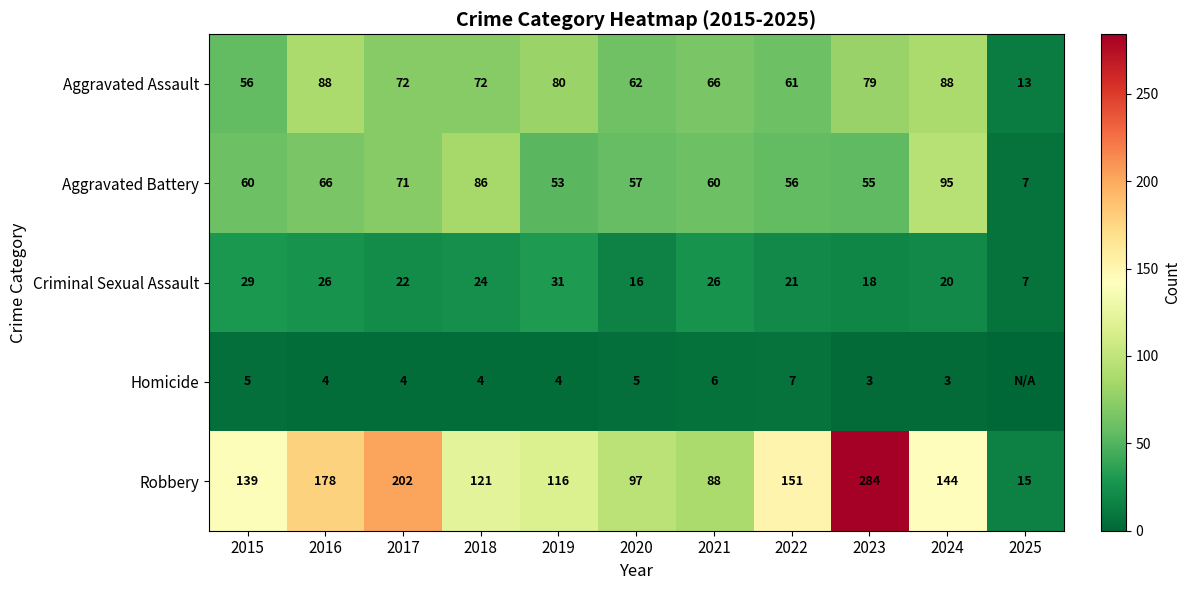

Rank the series at 2023 from lowest to highest value.

Homicide, Criminal Sexual Assault, Aggravated Battery, Aggravated Assault, Robbery